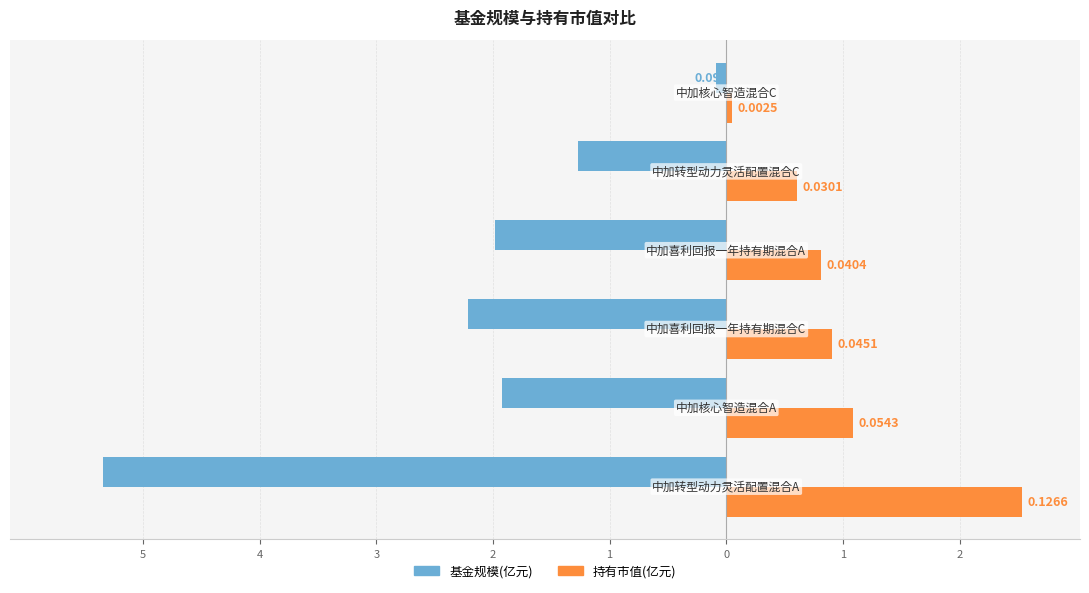

What is the value of the 持有市值(亿元)×20 bar at the 4th from the left?

0.8